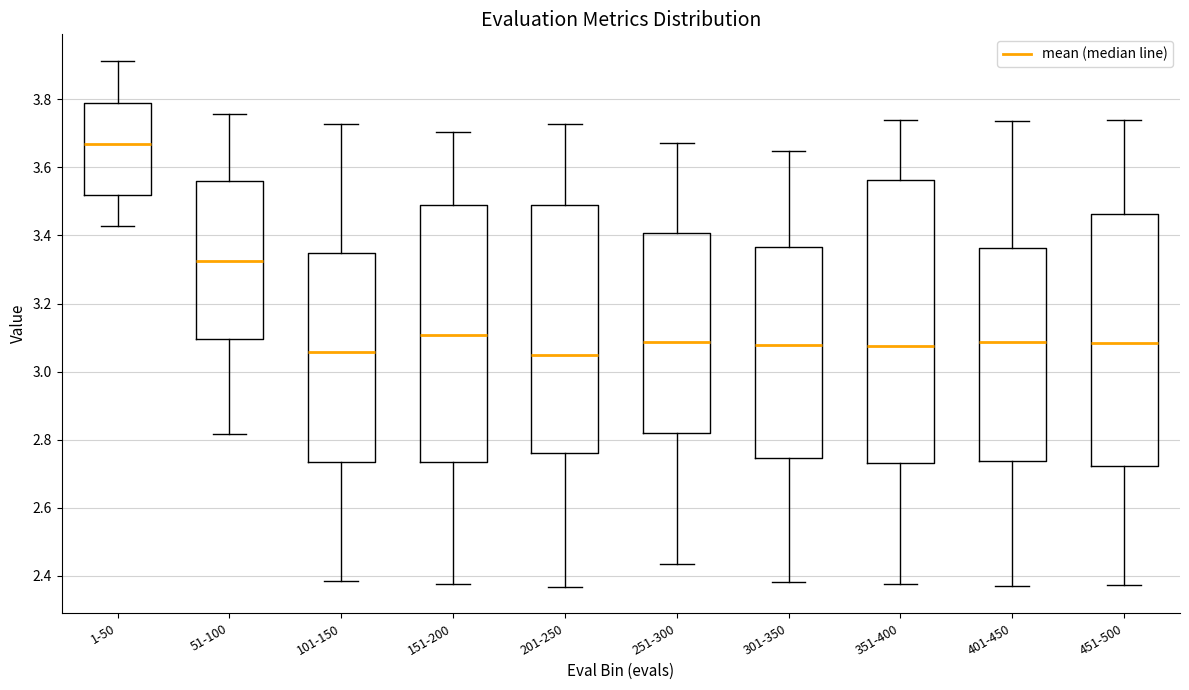

Which box's median line is the highest?

1-50